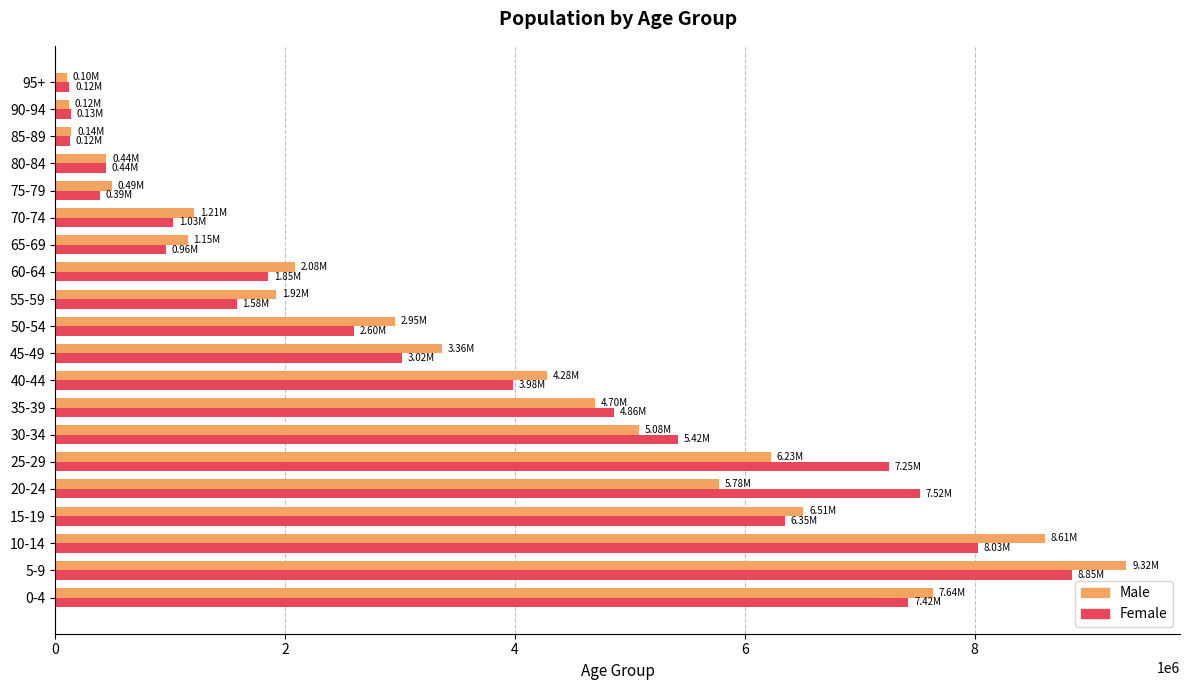

Which series has the widest spread of values?

Male